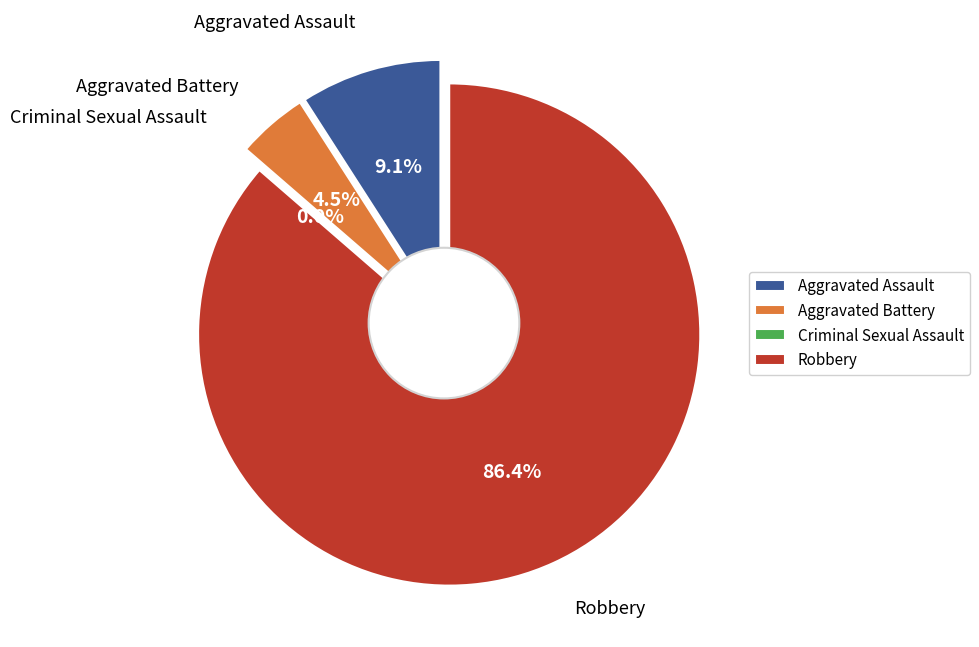

To the nearest percent, what percentage of the pie is Robbery?

86%